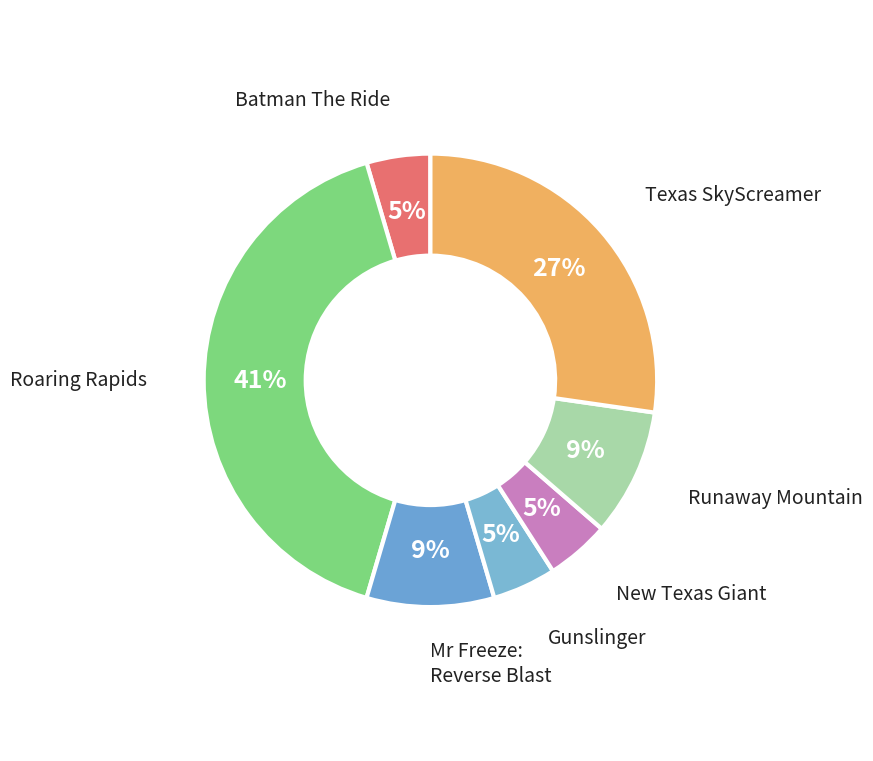

What is the largest slice in the pie chart?

Roaring Rapids